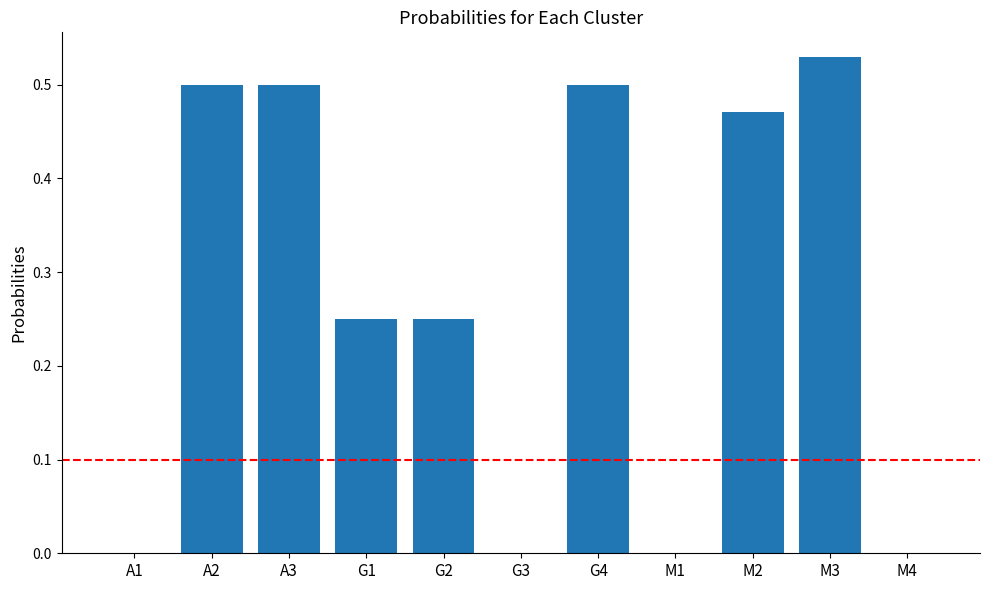

True or false: the data shows 0.7 at G4.

False